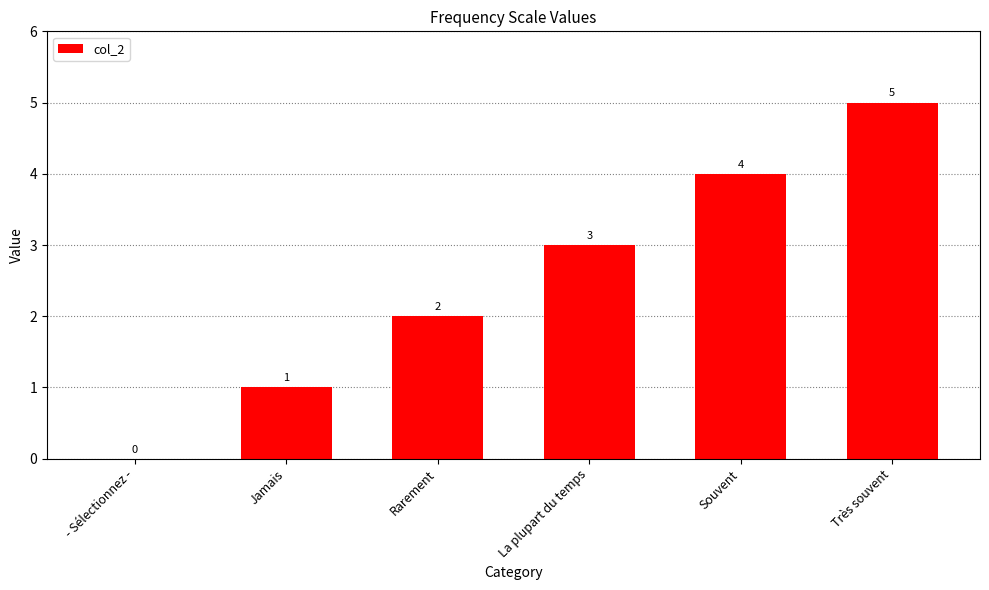

Which has a higher value, Très souvent or Rarement?

Très souvent